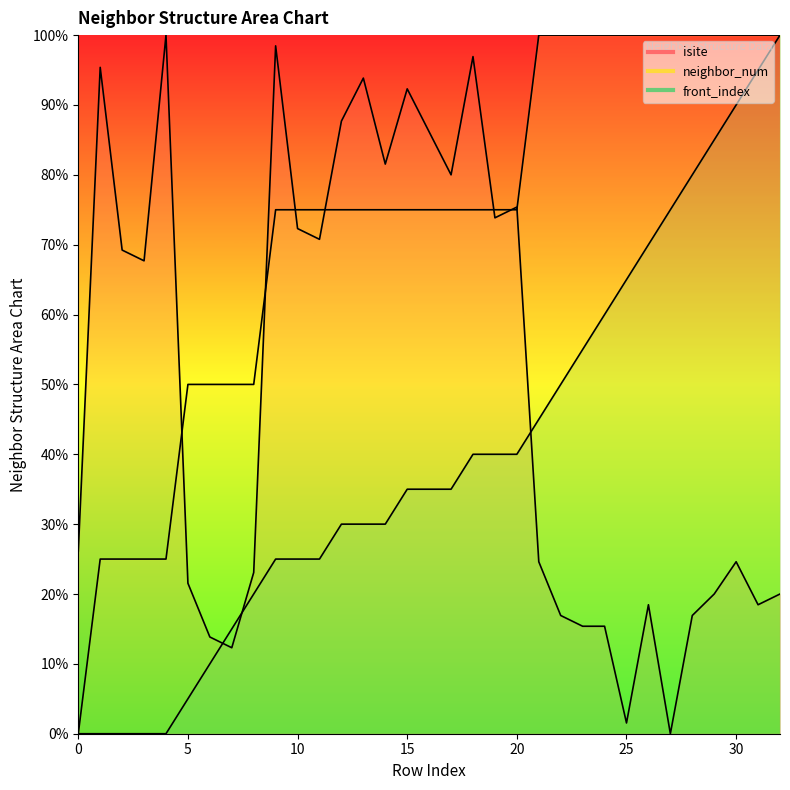

Is it true that front_index equals 27.1 at 18?

False